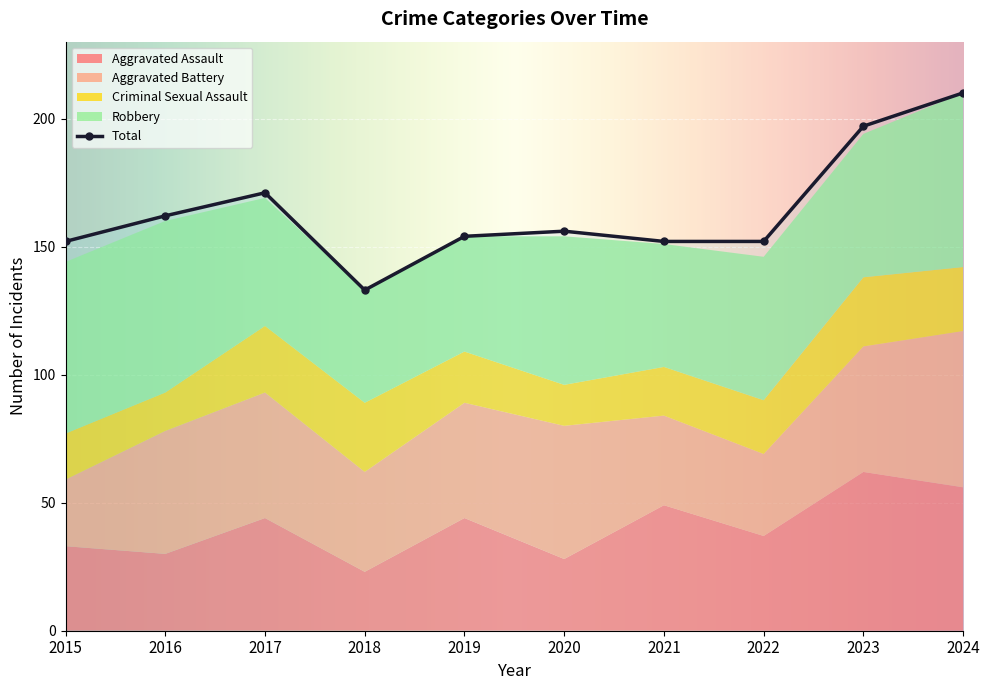

What value does the Aggravated Battery series have at 2021?

35